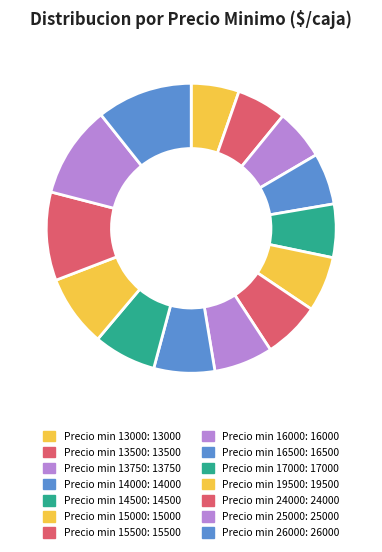

To the nearest percent, what is the average slice percentage?

7%